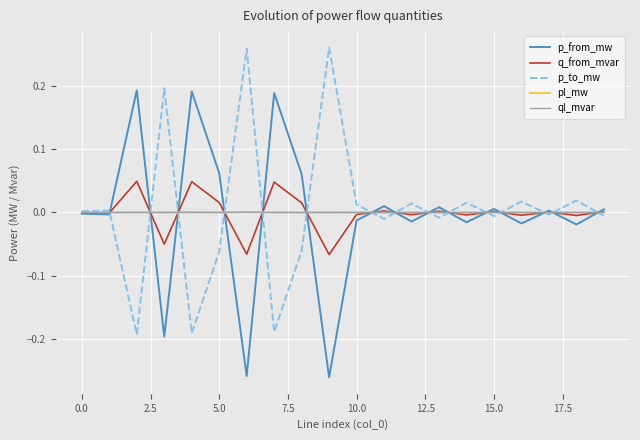

Does the chart display data point markers on the line(s)?

No